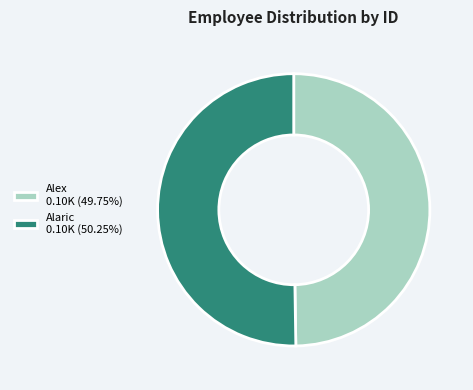

Is the sum of Alex 0.10K (49.75%) and Alaric 0.10K (50.25%) greater than half?

Yes